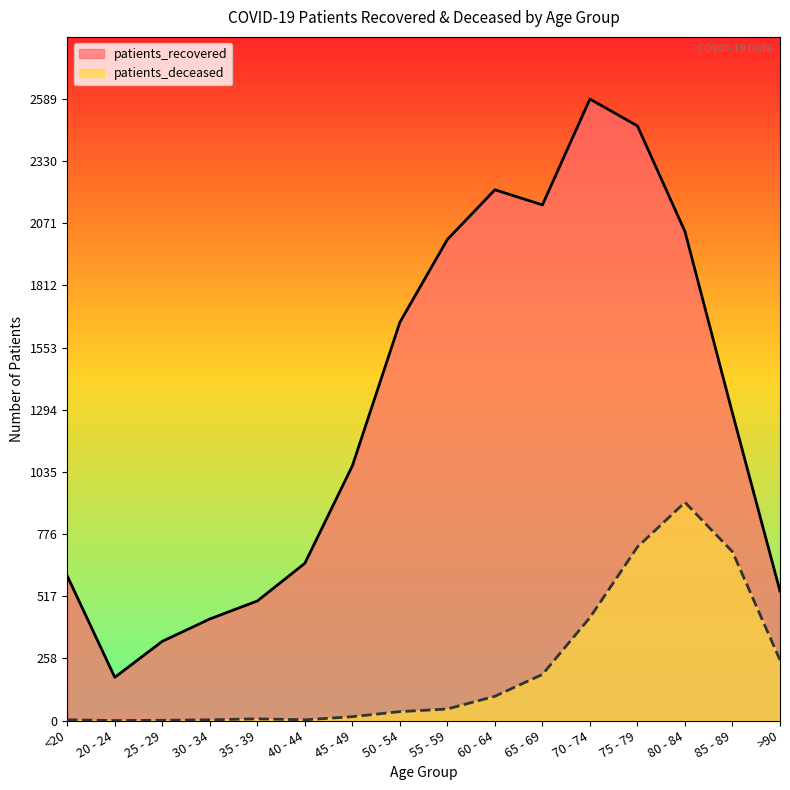

What is the difference between the maximum and minimum values in the patients_recovered series?

2409